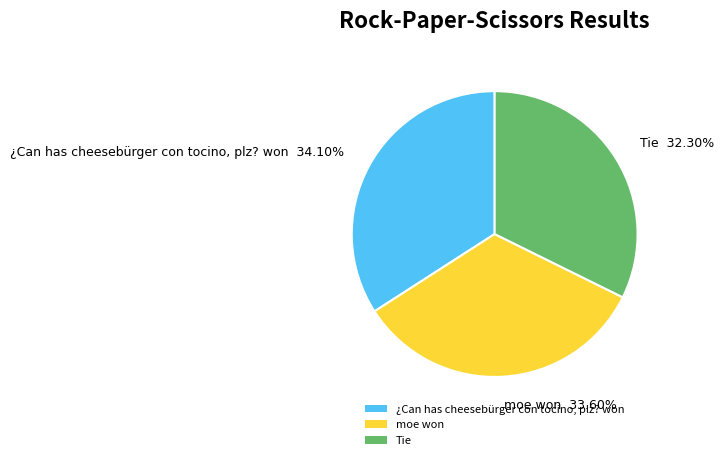

Count the number of slices in the pie.

3